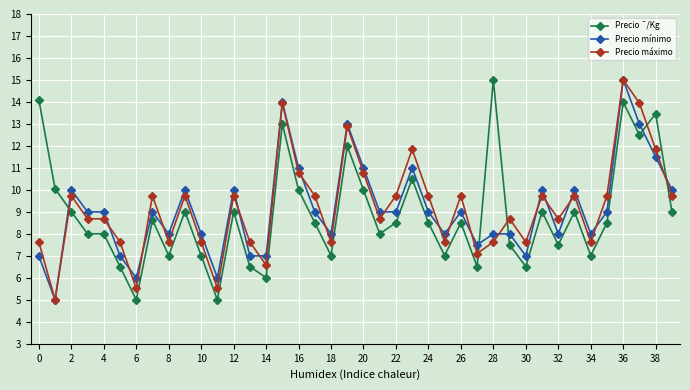

What is the average value of the Precio máximo series?

9.2